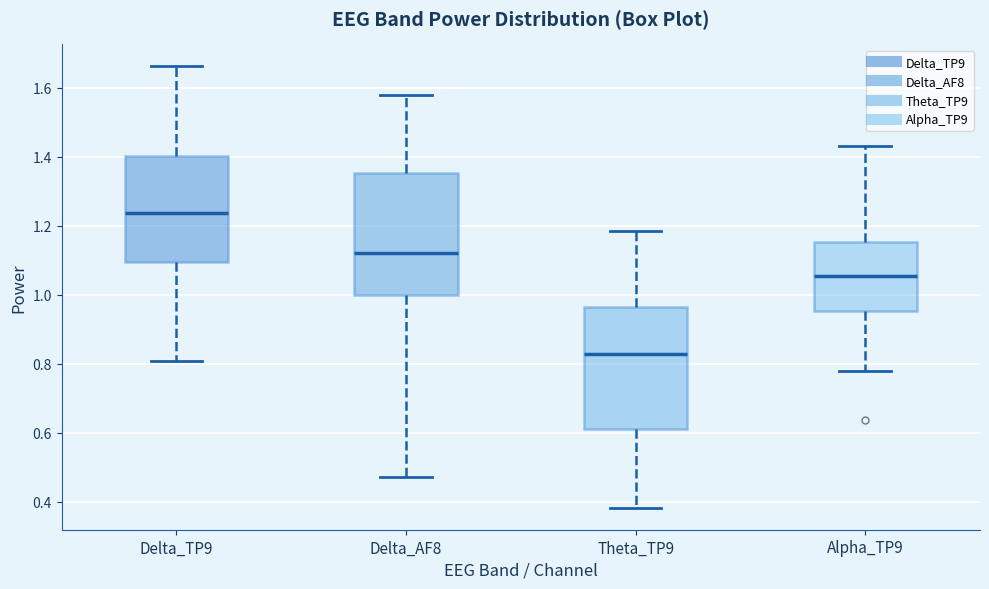

Reading left to right, read every box against the y-axis: the position of its median line, the range the box covers, and the ends of its whiskers. The values are not printed on the chart, so give them approximately, as read against the axis.

Delta_TP9: median 1.24, box 1.10 to 1.40, whiskers 0.80 to 1.66
Delta_AF8: median 1.12, box 1.00 to 1.36, whiskers 0.48 to 1.58
Theta_TP9: median 0.82, box 0.62 to 0.96, whiskers 0.38 to 1.18
Alpha_TP9: median 1.06, box 0.96 to 1.16, whiskers 0.78 to 1.44